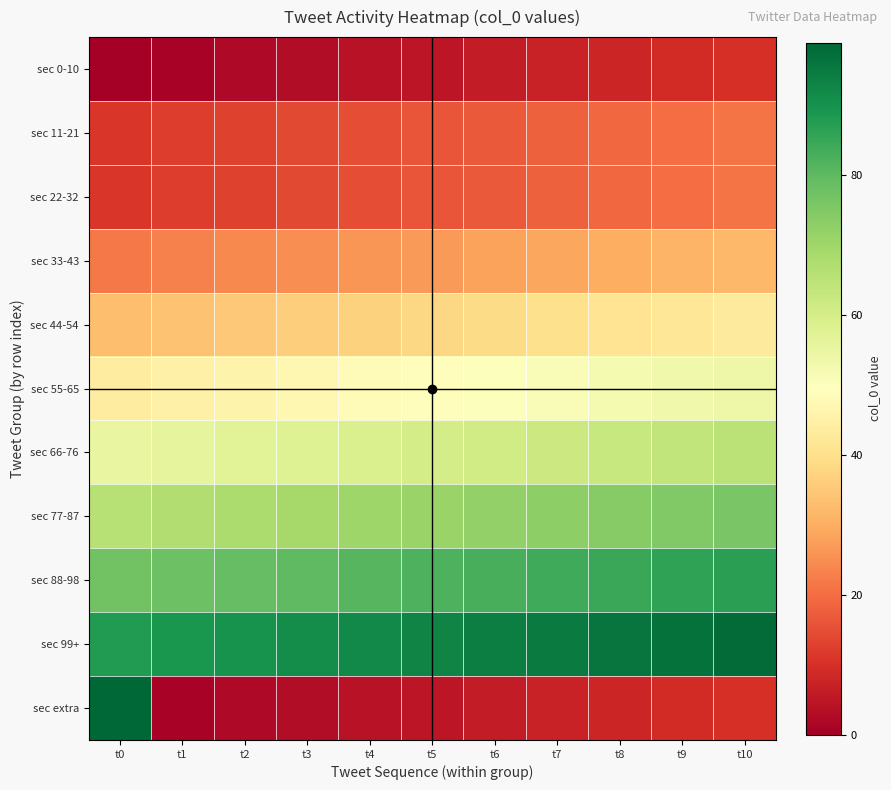

Which has a higher value, t0 or t2?

t2